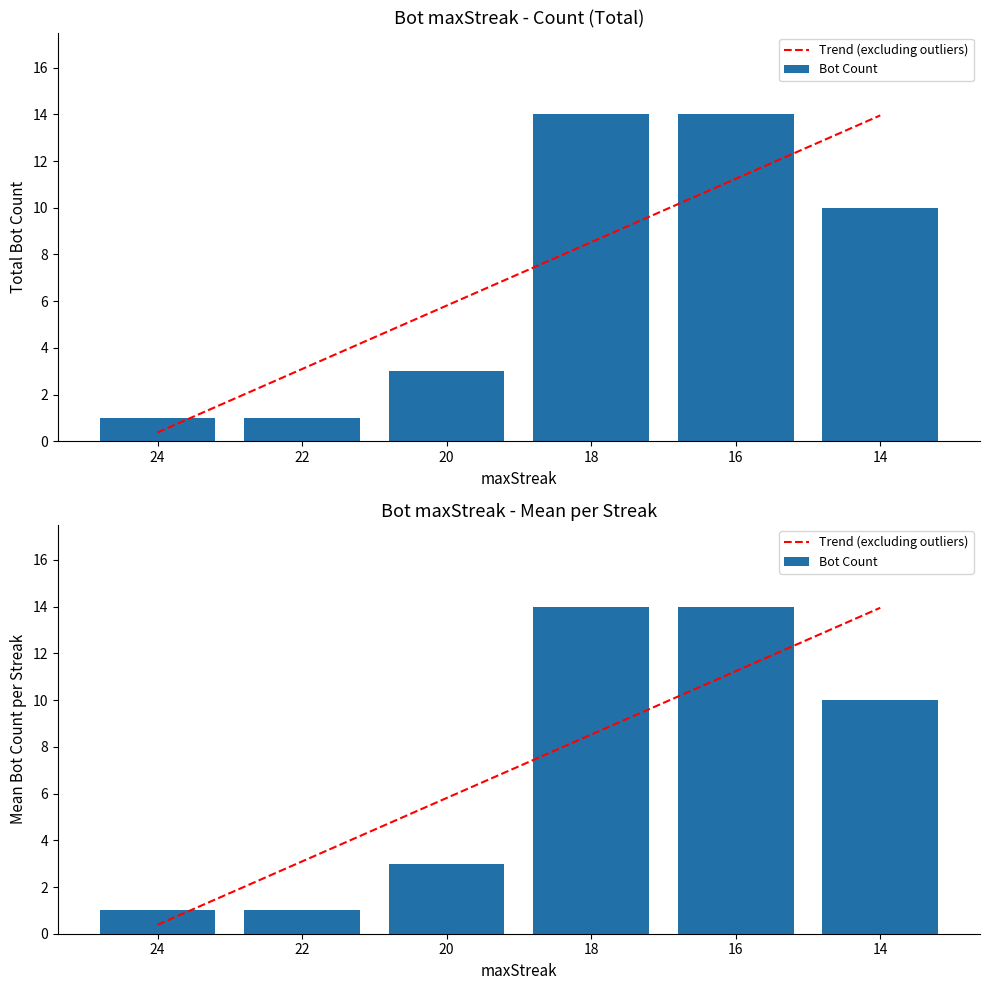

Reading left to right, what are all the values shown in this chart?

Trend (excluding outliers): 0.4	3.1	5.8	8.5	11.2	14.0
Bot Count: 1.0	1.0	3.0	14.0	14.0	10.0